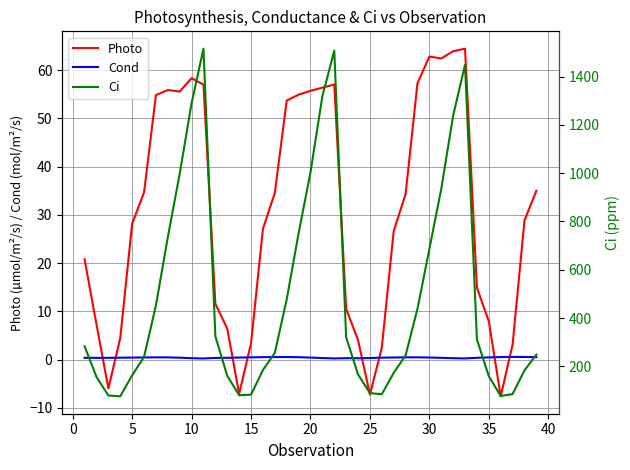

What is the lowest value of the Photo series?

-7.6